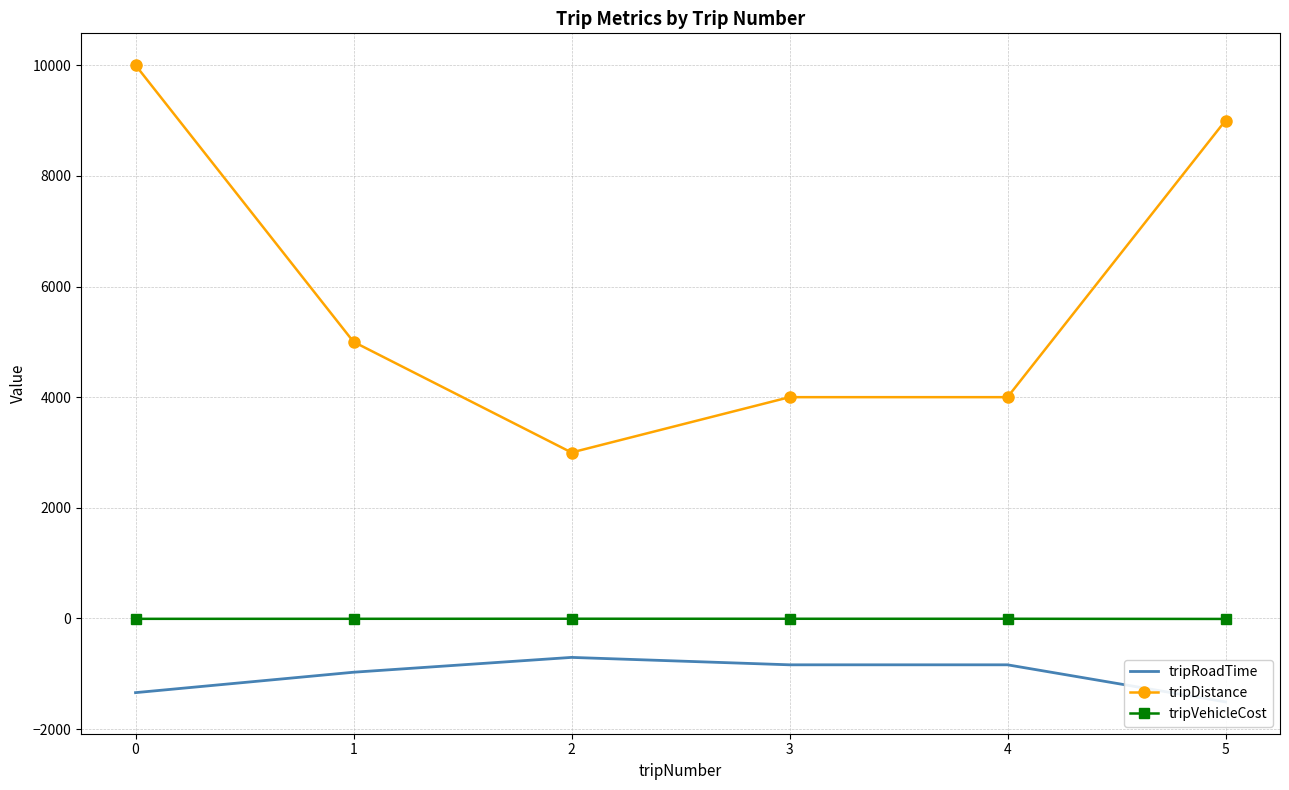

Which series has the largest total across all categories?

tripDistance